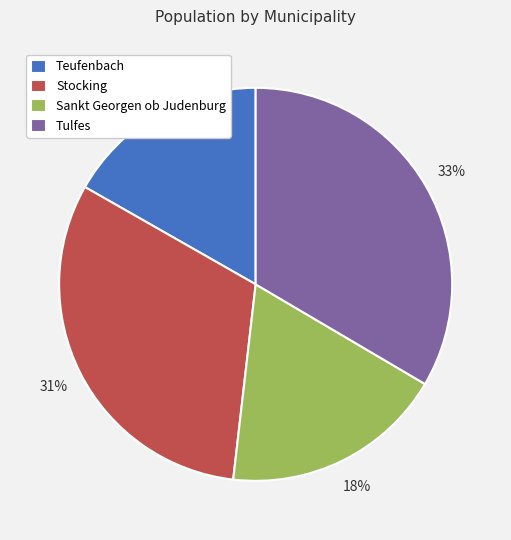

Does any single category account for the majority?

No